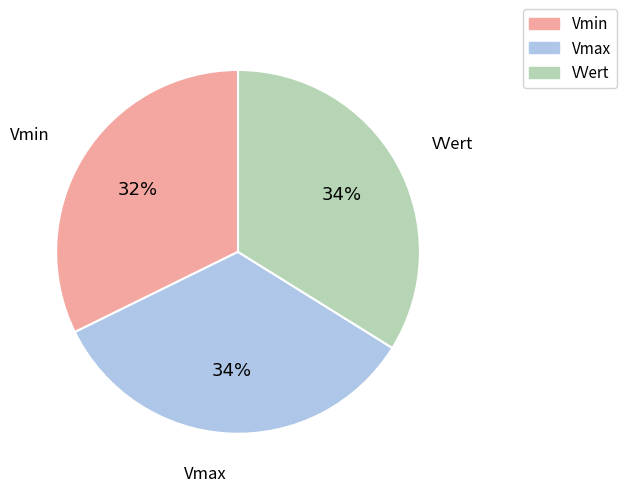

To the nearest percent, what is the difference between the largest and smallest slice percentages?

2%